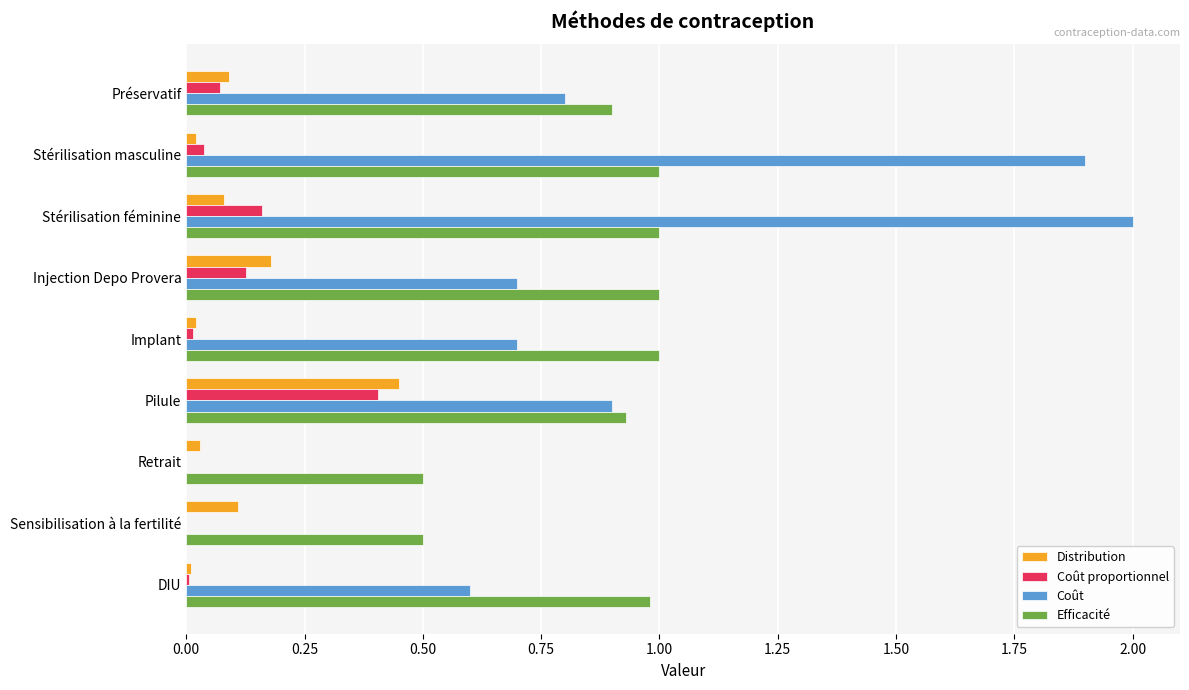

At which category does the chart reach its peak across all series?

Stérilisation féminine